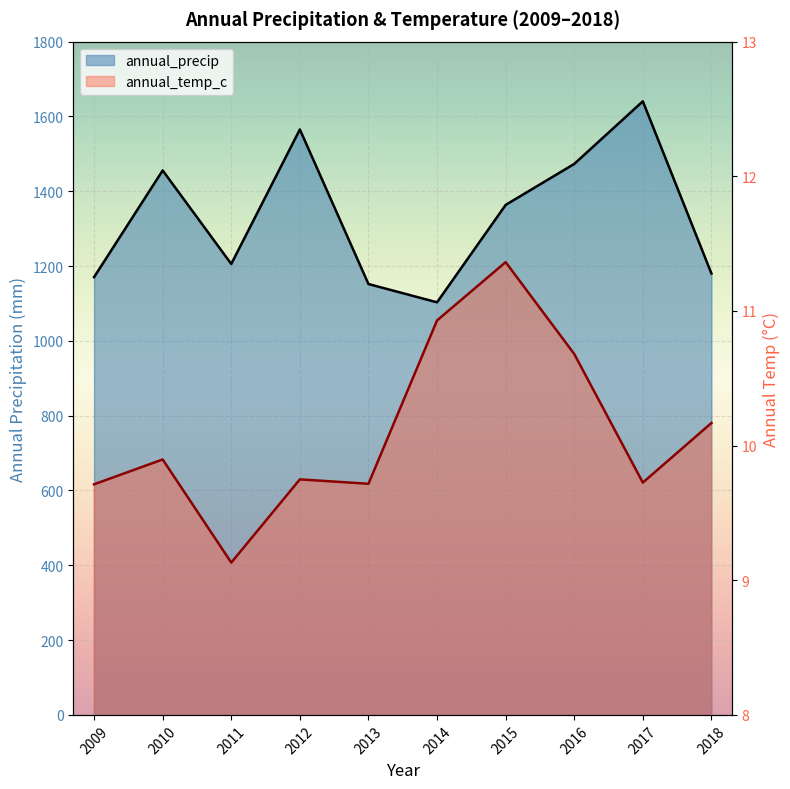

List the labels in order of annual_precip value, smallest first.

2014, 2013, 2009, 2018, 2011, 2015, 2010, 2016, 2012, 2017